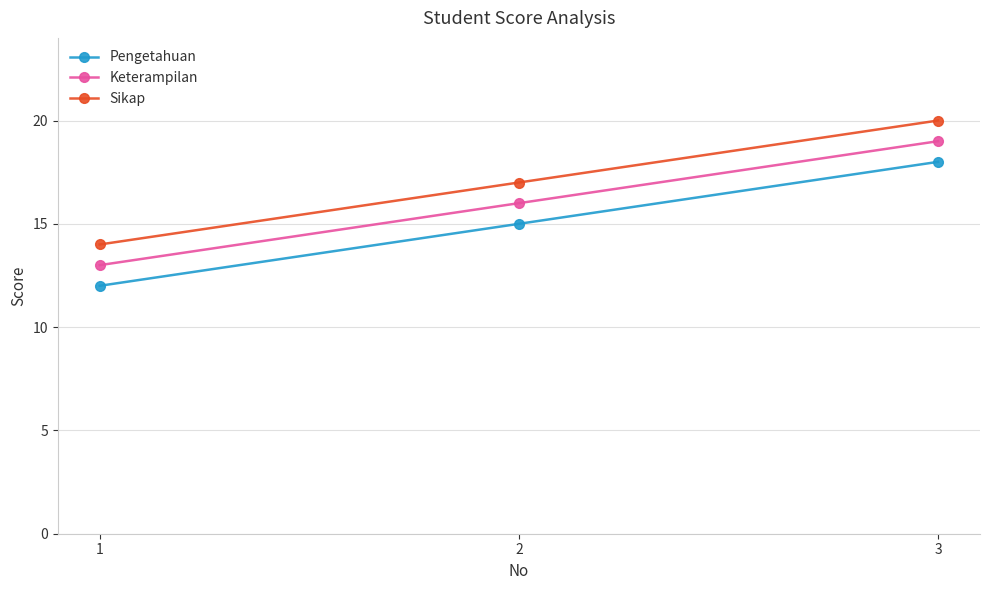

How many series are shown in this chart?

3